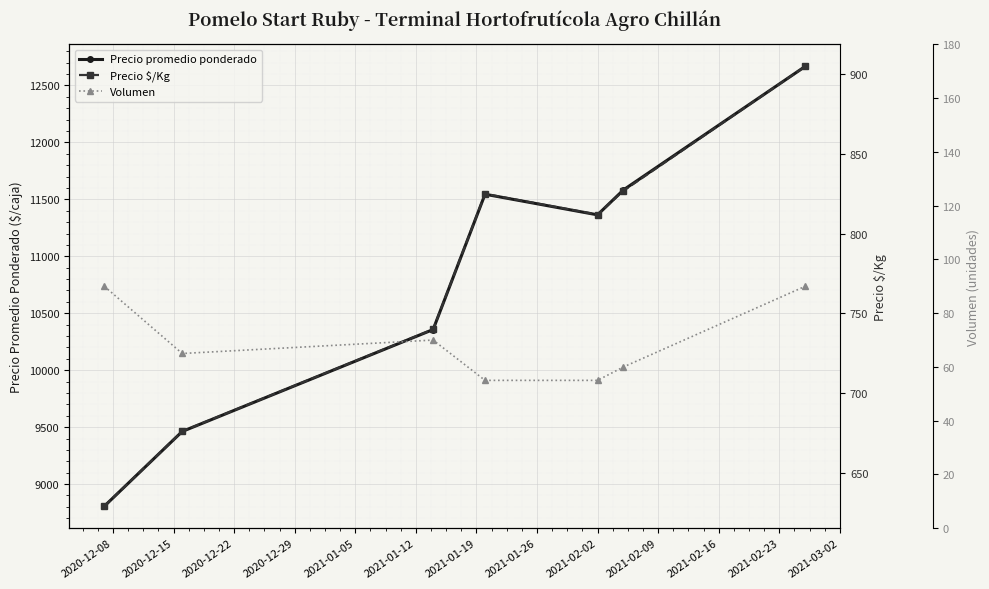

How many values in the Volumen series are below 65?

3